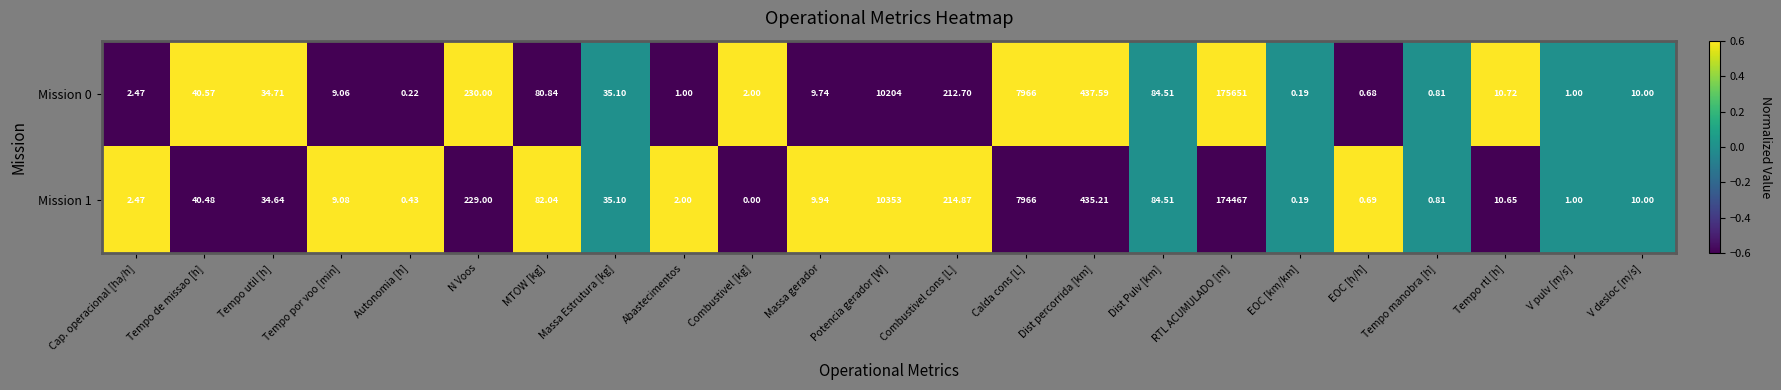

List the labels in order of Mission 1 value, largest first.

RTL ACUMULADO [m], Potencia gerador [W], Calda cons [L], Dist percorrida [km], N Voos, Combustivel cons [L], Dist Pulv [km], MTOW [kg], Tempo de missao [h], Massa Estrutura [kg], Tempo util [h], Tempo rtl [h], V desloc [m/s], Massa gerador, Tempo por voo [min], Cap. operacional [ha/h], Abastecimentos, V pulv [m/s], Tempo manobra [h], EOC [h/h], Autonomia [h], EOC [km/km], Combustivel [kg]